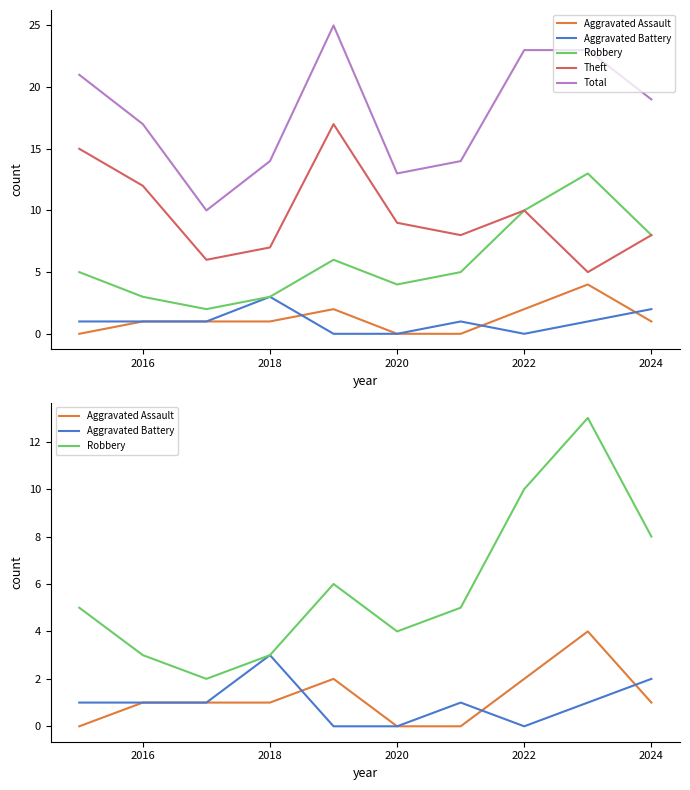

How many values in the Theft series exceed 9?

4